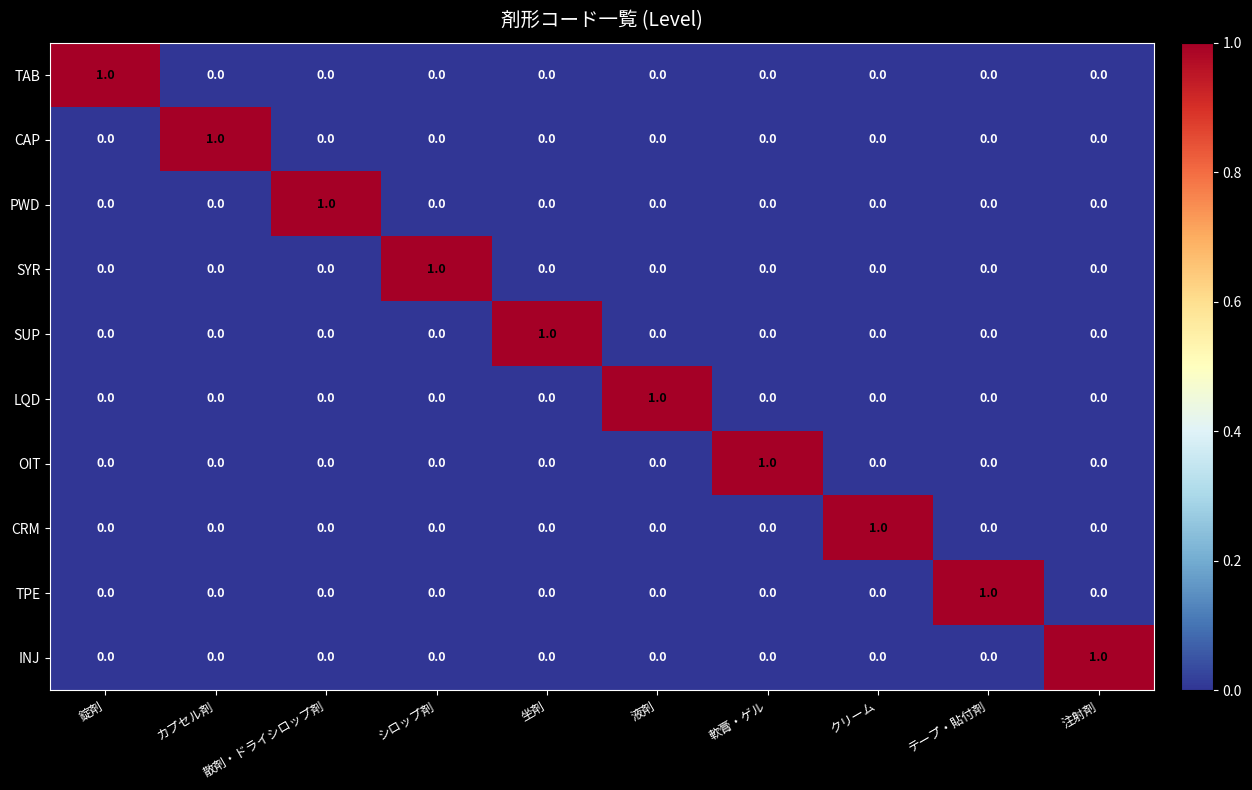

Count the LQD values in the range 0 to 1.

10